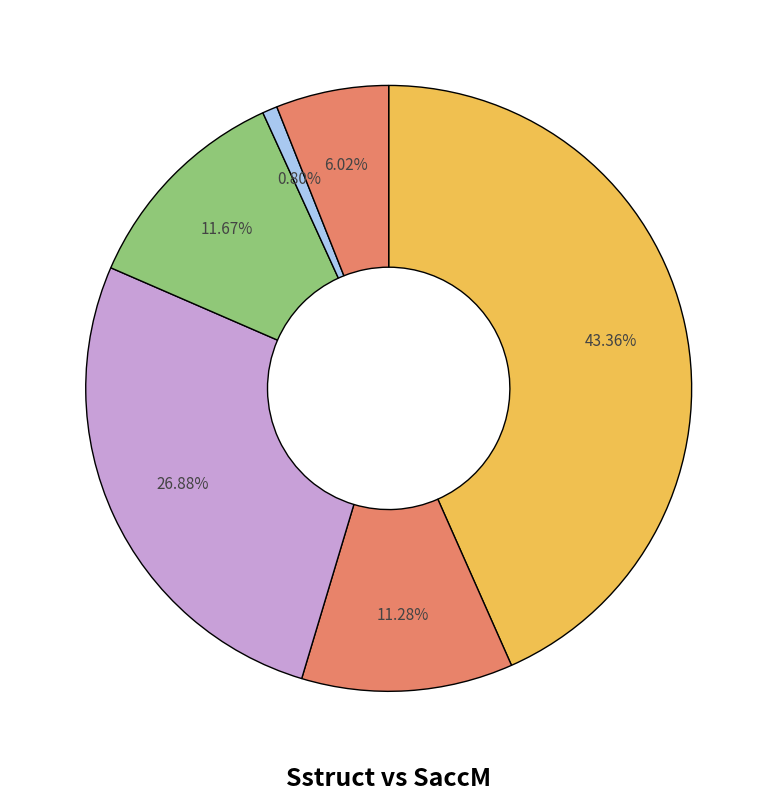

How many segments does this pie chart have?

6